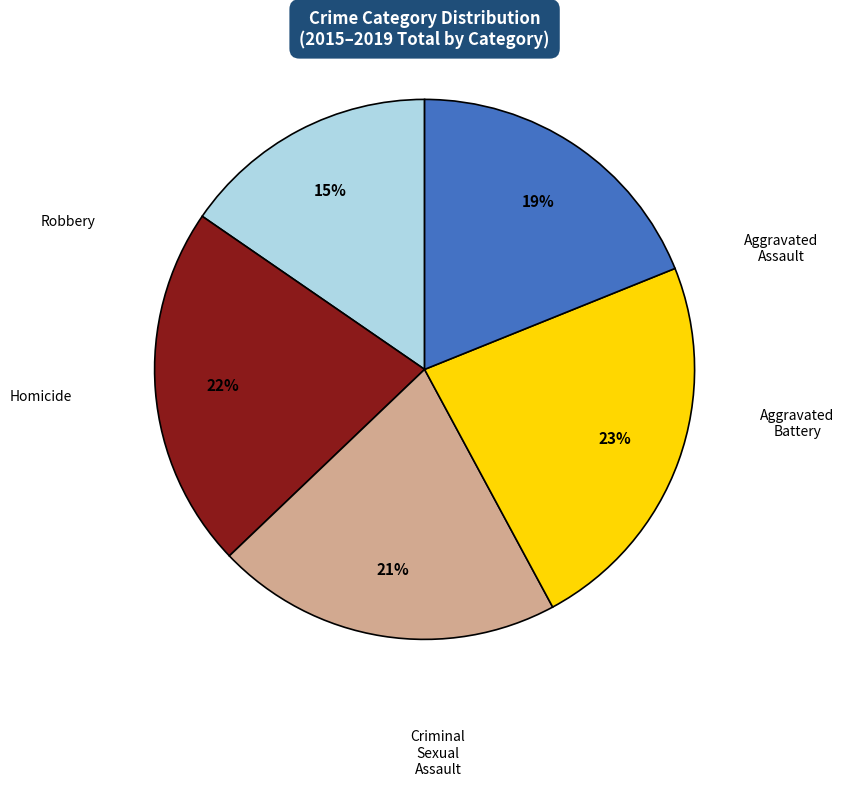

Count the number of slices in the pie.

5